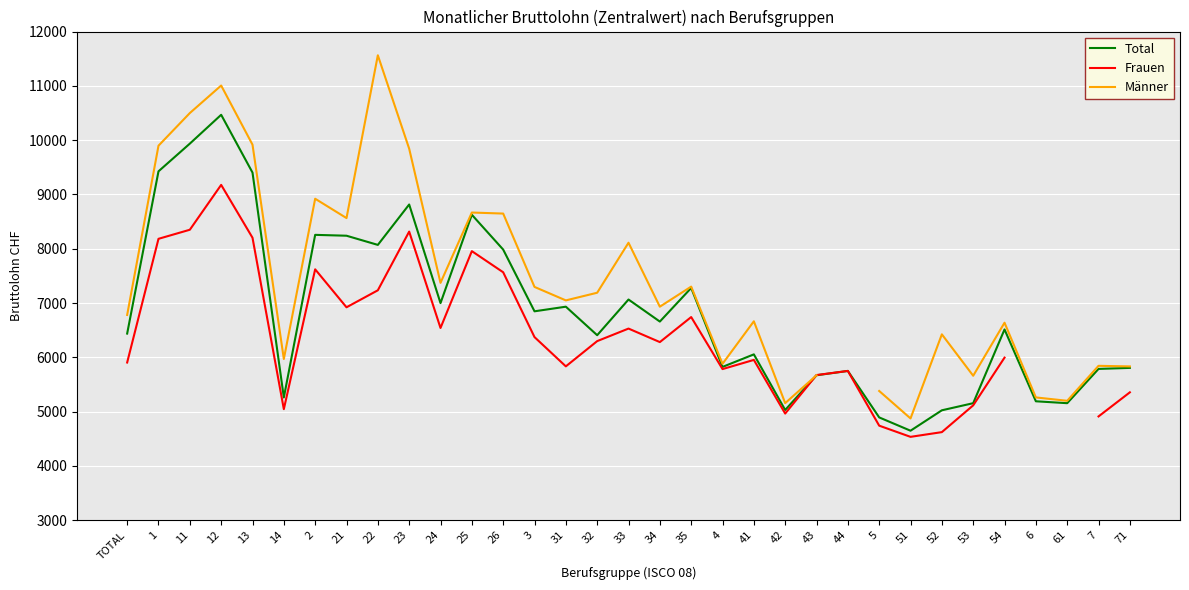

What position from the right is 35?

15